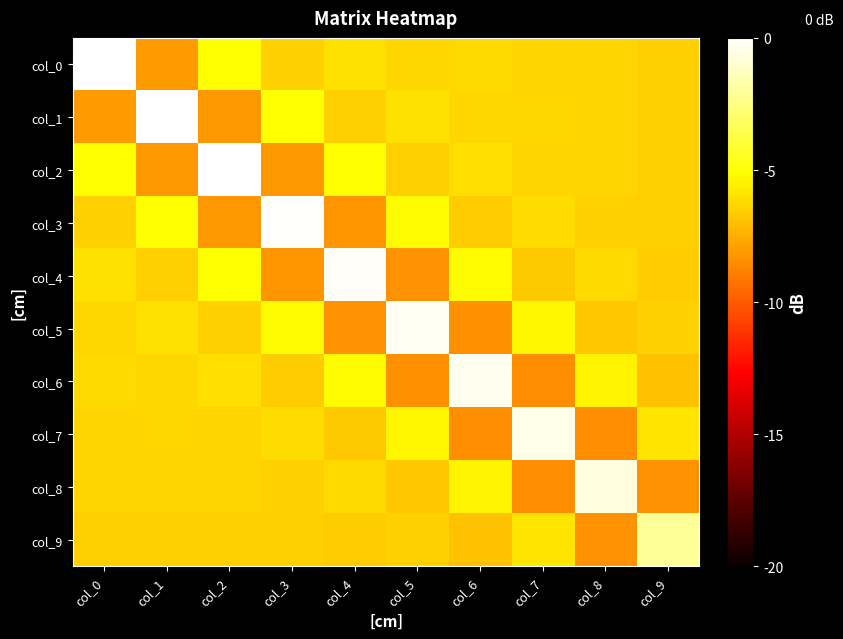

List the series in order of their peak value, highest first.

col_0, col_1, col_2, col_3, col_4, col_5, col_6, col_7, col_8, col_9